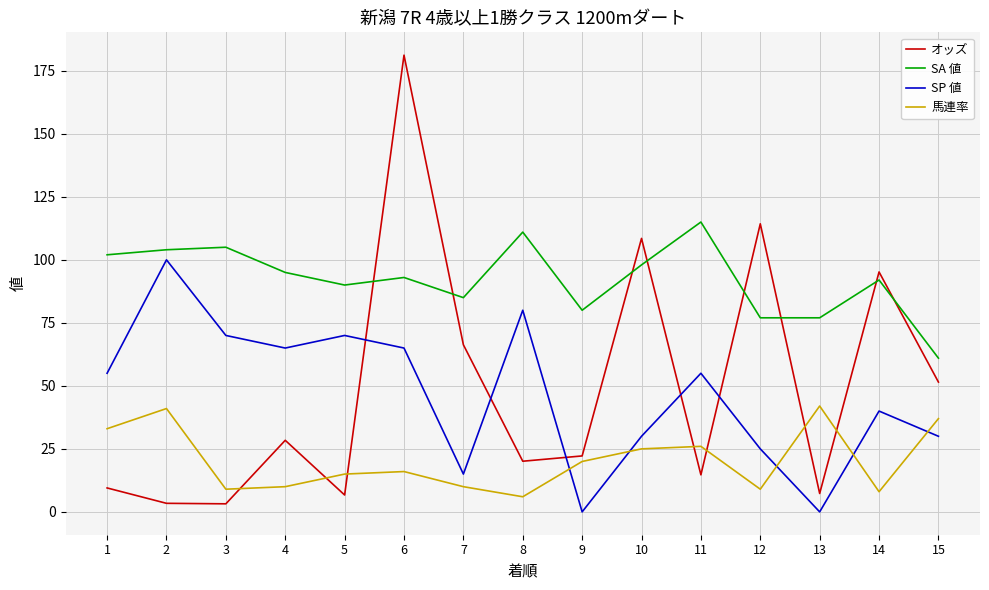

Rank the series at 4 from lowest to highest value.

馬連率, オッズ, SP 値, SA 値